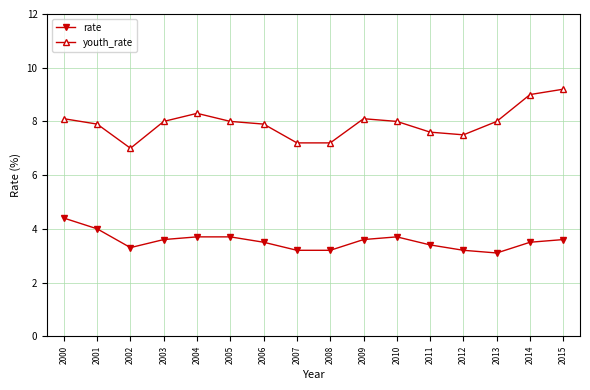

What is the spread (max minus min) of values at 2001?

3.9